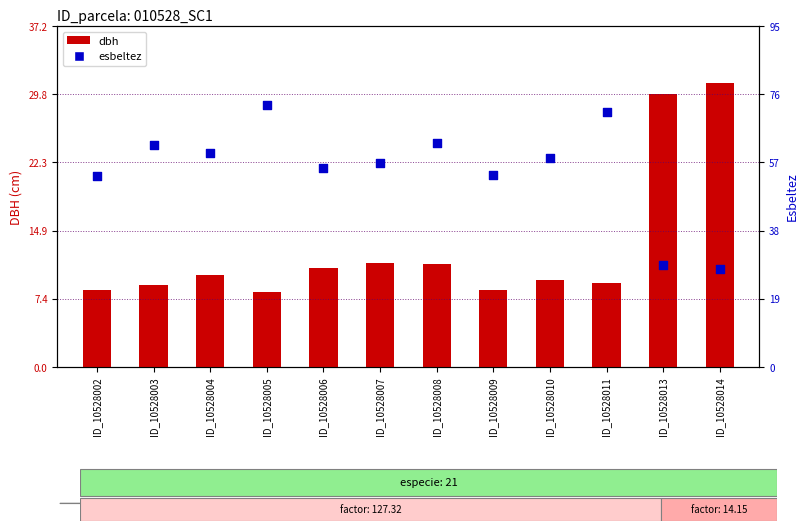

At how many categories does at least one series exceed 22?

12